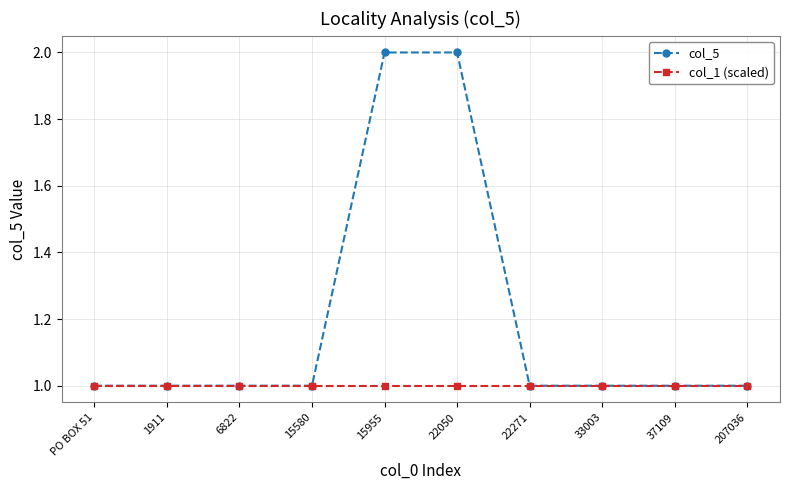

What is the greatest value displayed?

2